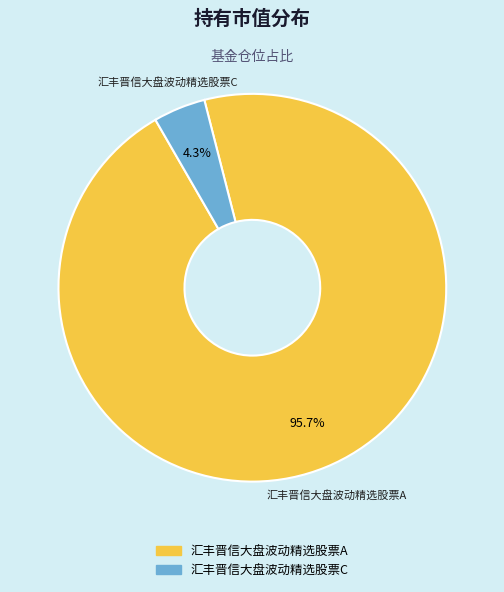

What percentage do 汇丰晋信大盘波动精选股票A and 汇丰晋信大盘波动精选股票C together represent?

100.0%